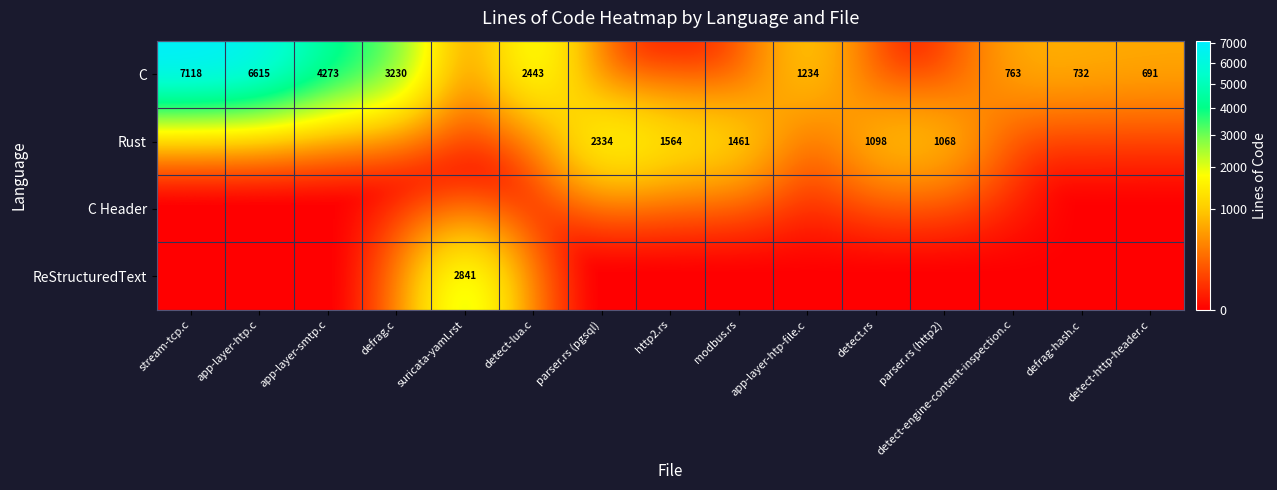

The Rust series shows 1461 at modbus.rs. True or false?

True